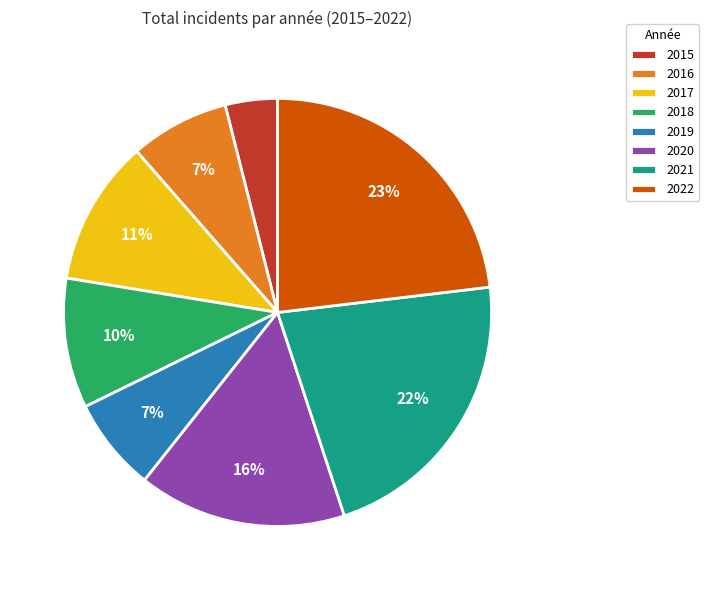

To the nearest percent, what portion does 2016 represent?

7%